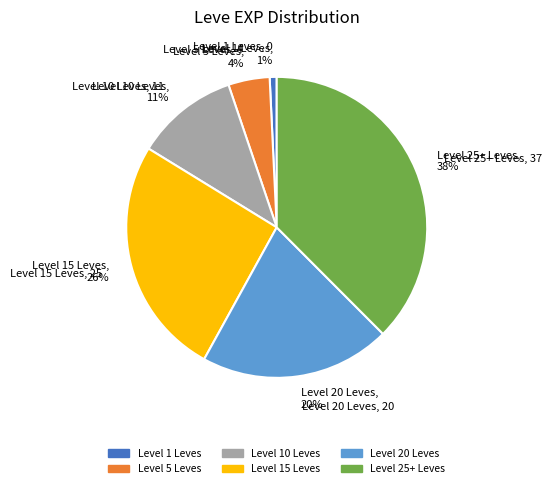

Does any single category account for the majority?

No